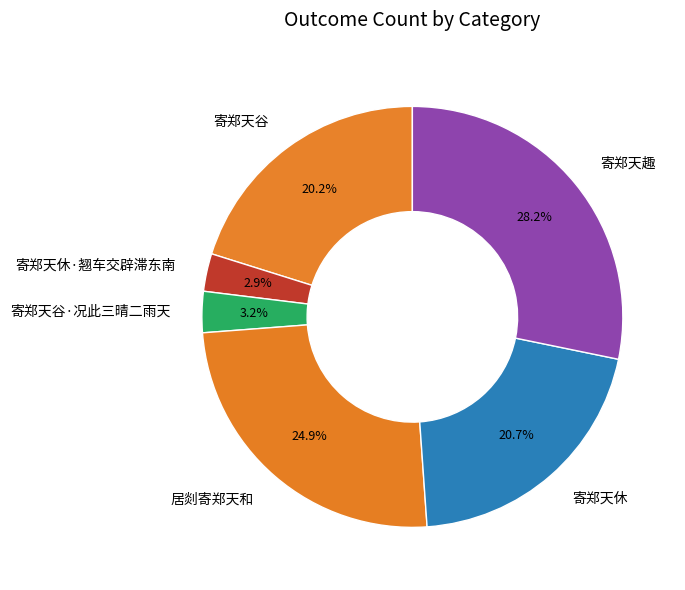

What portion of the pie excludes 寄郑天休·翘车交辟滞东南?

97.1%